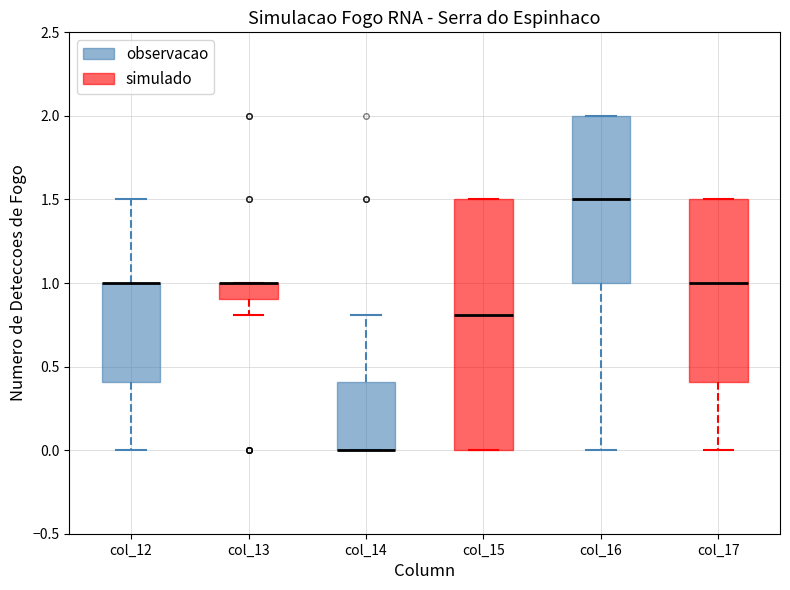

Reading left to right, transcribe this box plot: for each box, give where its median line is, the range the box spans, and where its two whiskers end, as read against the y-axis. The values are not printed on the chart, so give them approximately, as read against the axis.

col_12: median 1.0 (drawn on the box's upper edge), box 0.4 to 1.0, whiskers 0.0 to 1.5
col_13: median 1.0 (drawn on the box's upper edge), box 0.9 to 1.0, whiskers 0.8 to 1.0
col_14: median 0.0 (drawn on the box's lower edge), box 0.0 to 0.4, whiskers 0.0 to 0.8
col_15: median 0.8, box 0.0 to 1.5, whiskers 0.0 to 1.5
col_16: median 1.5, box 1.0 to 2.0, whiskers 0.0 to 2.0
col_17: median 1.0, box 0.4 to 1.5, whiskers 0.0 to 1.5